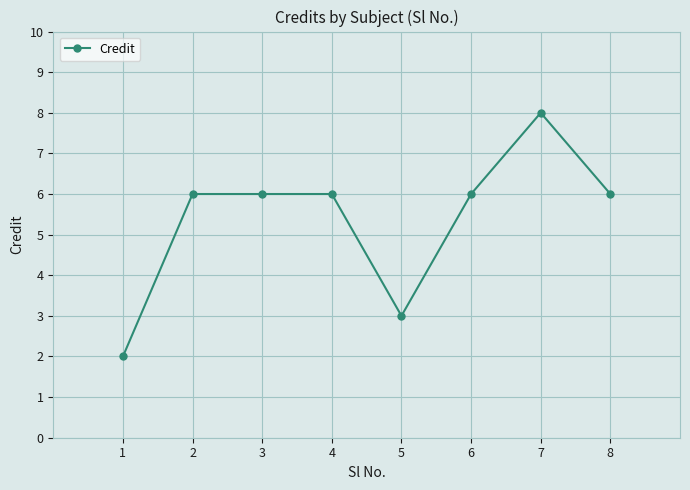

What is the change in value from 1 to 6?

+4